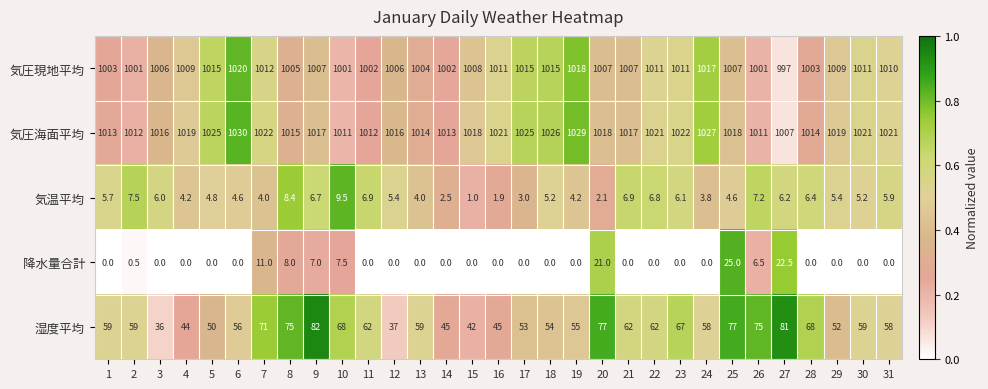

Between 3 and 27, which series saw the biggest shift?

湿度平均